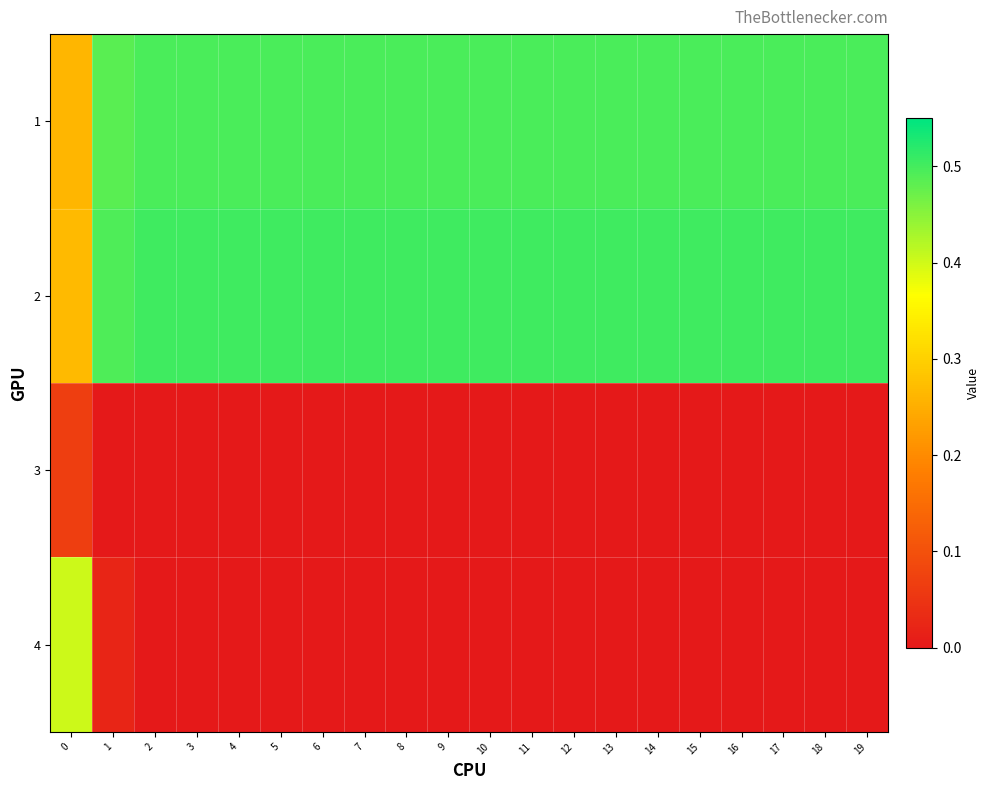

Rank the series by their maximum value, from highest to lowest.

2, 1, 4, 3